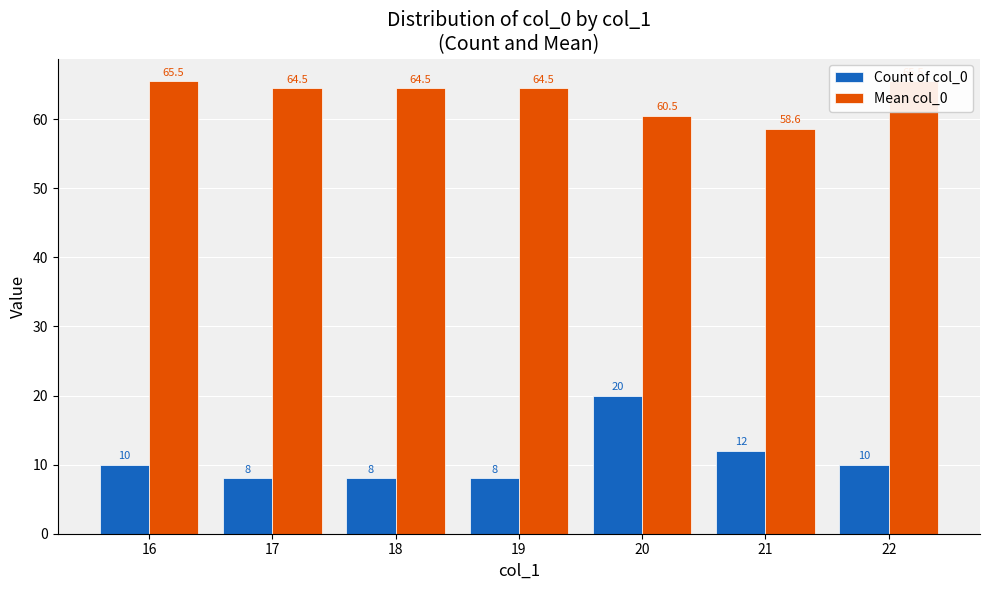

What is the value of the Count of col_0 bar at the 7th from the left?

10.0